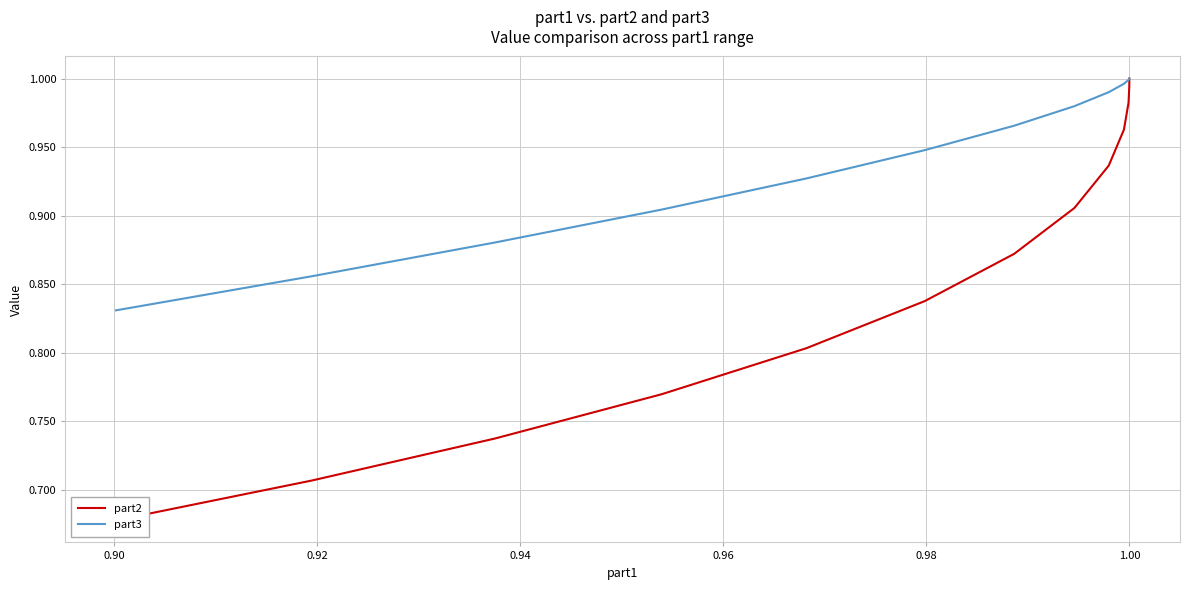

What is the average value of the part3 series?

1.0